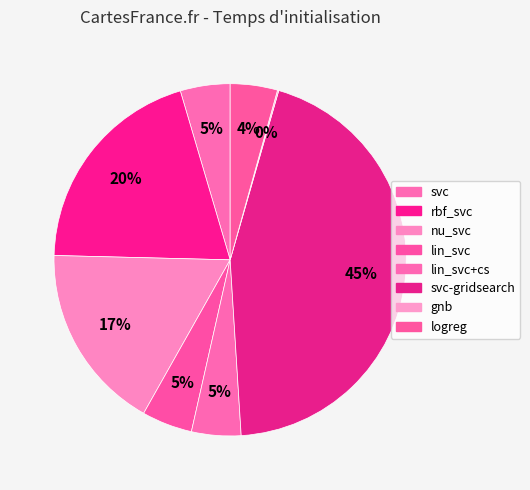

Is there any slice that represents more than half of the pie?

No